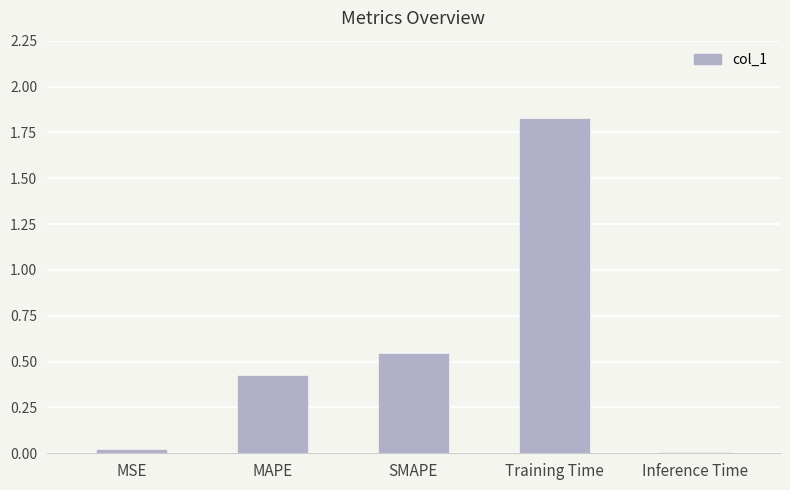

What is the change in value from MAPE to Inference Time?

-0.4